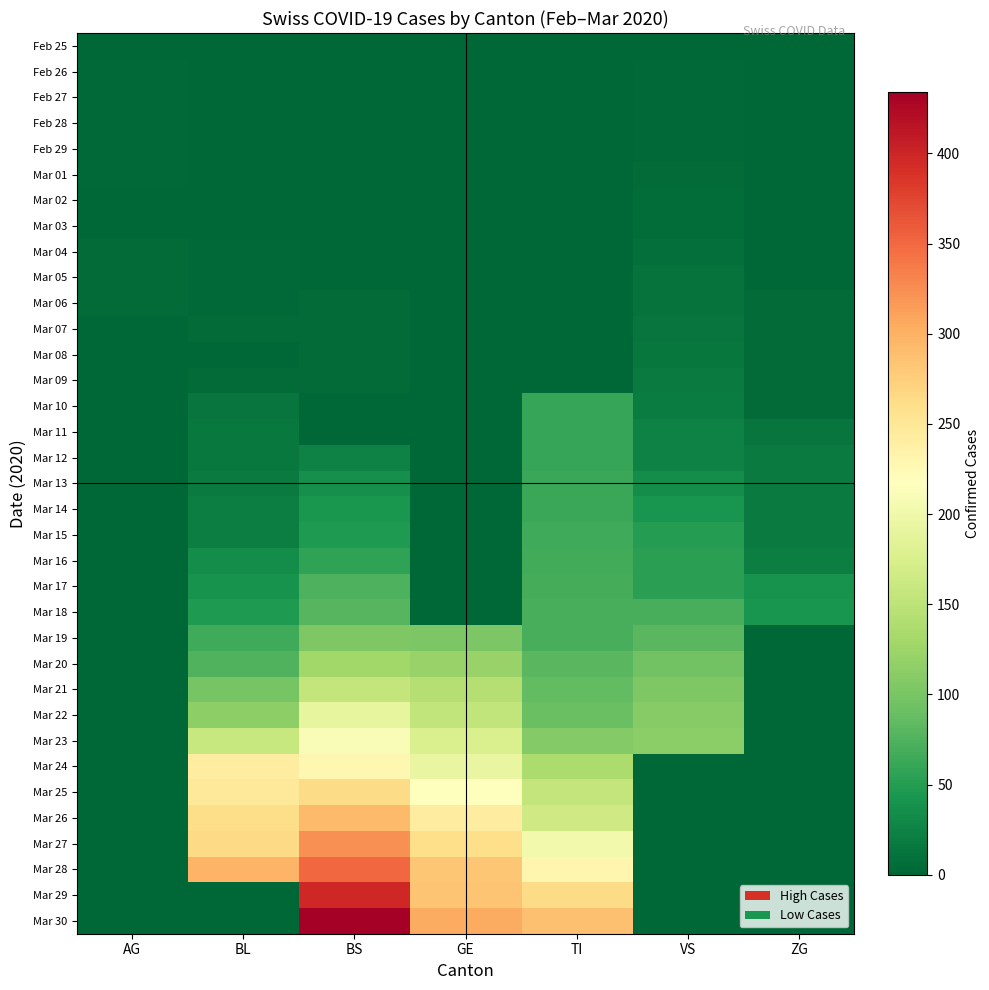

What is the spread (max minus min) of values at GE?

305